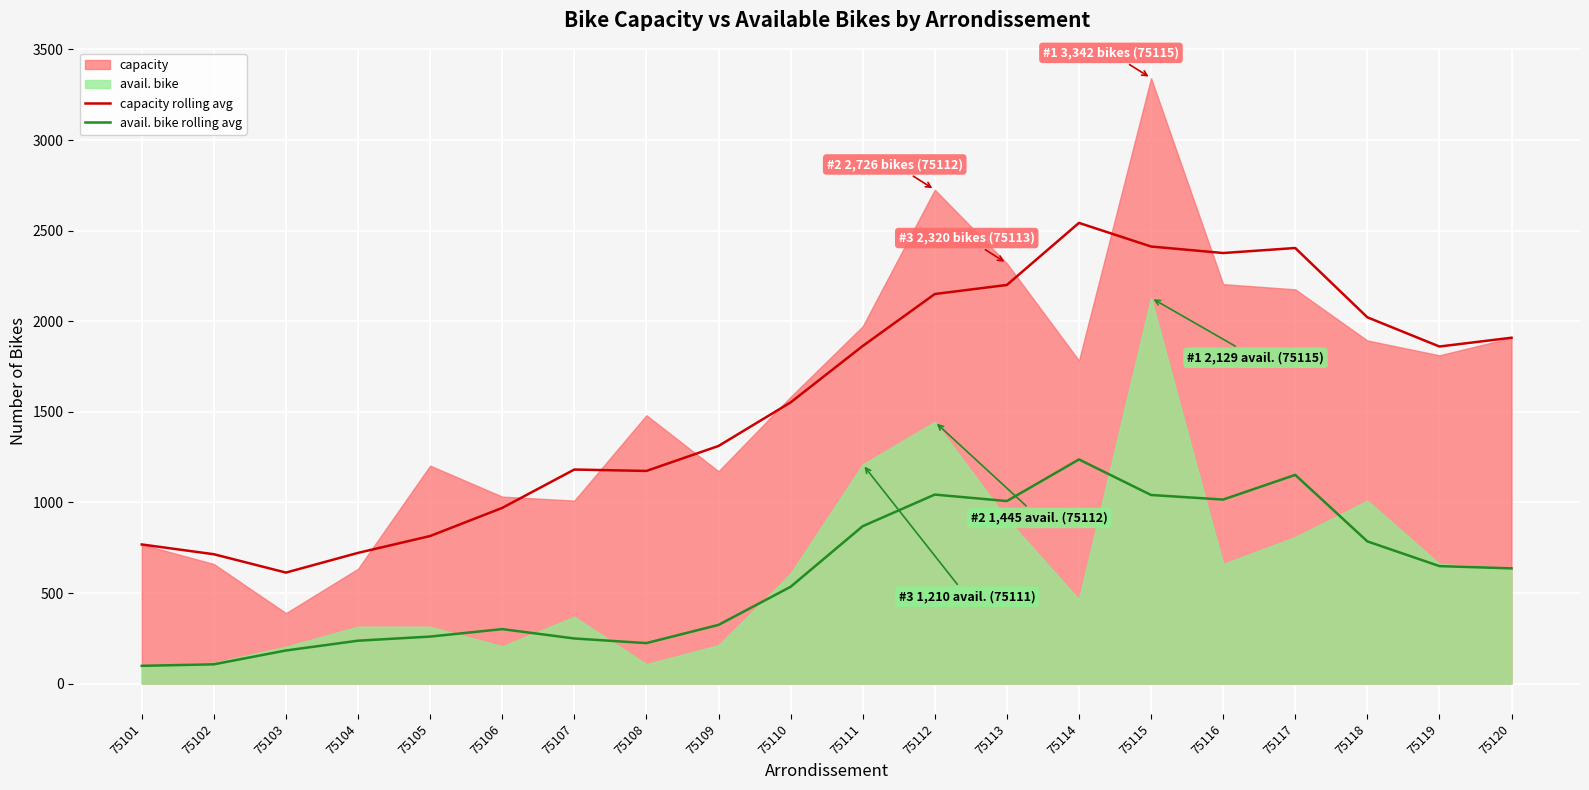

Which category has the highest value in the capacity rolling avg series?

75114